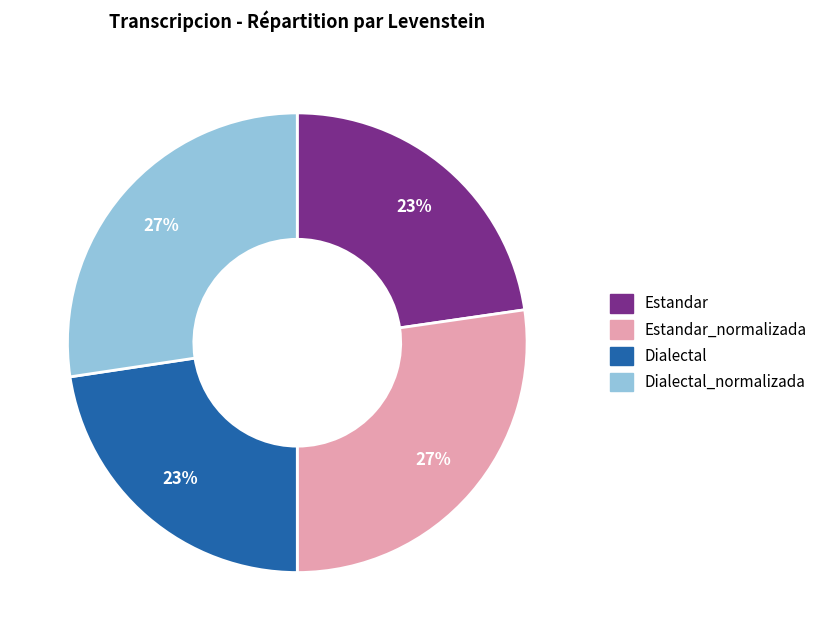

How many slices are in this pie chart?

4